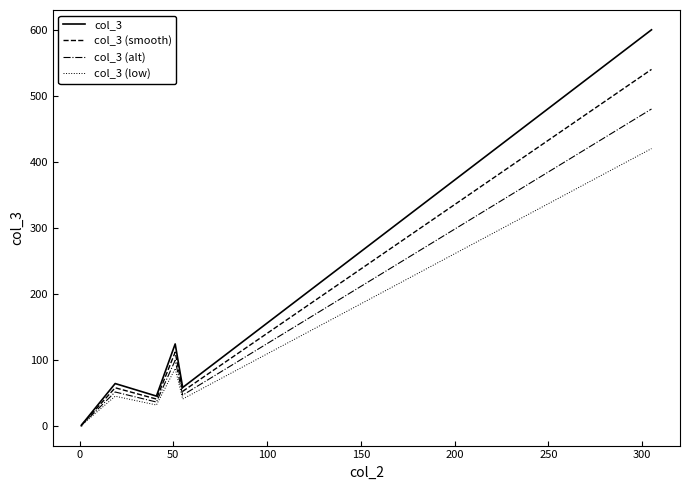

At how many categories does at least one series exceed 173?

1